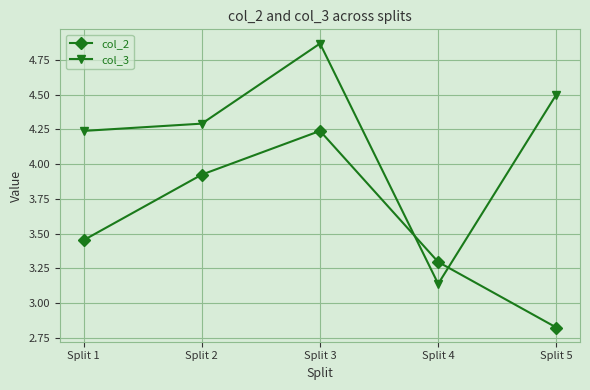

Which category has the highest value in the col_2 series?

Split 3